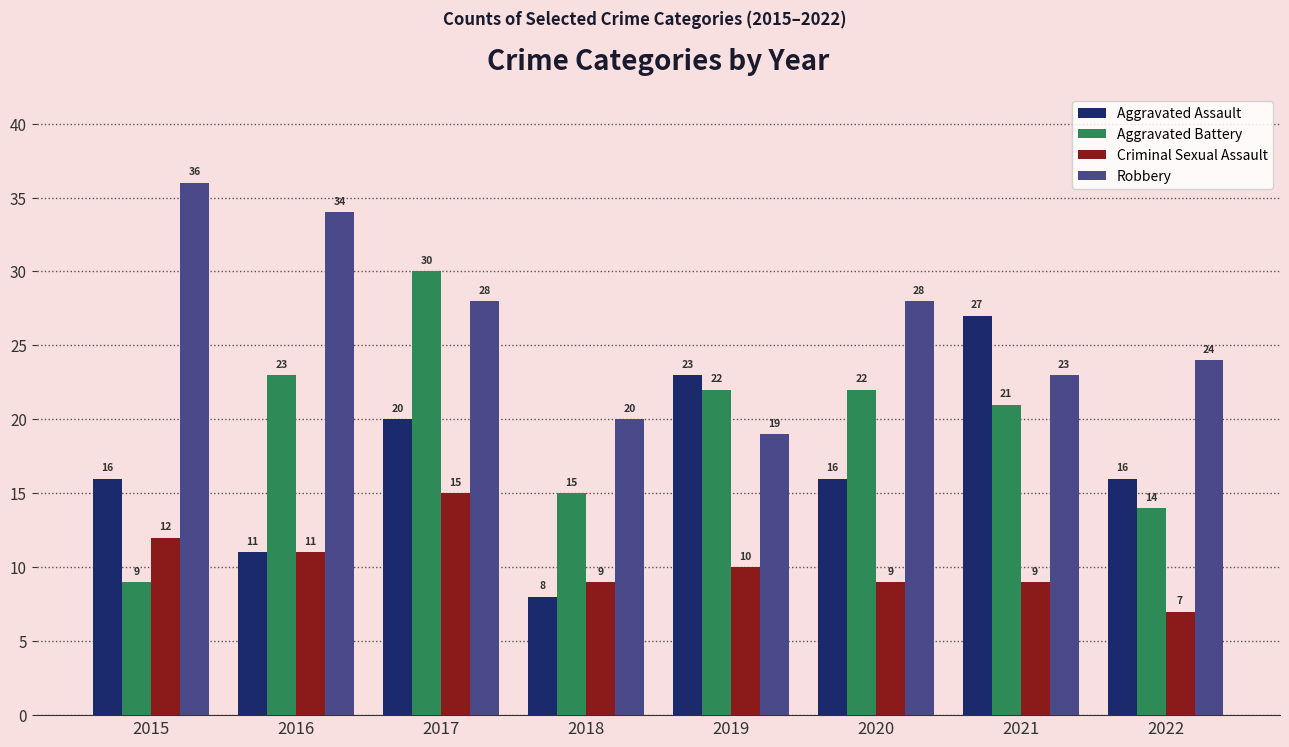

Count the Aggravated Assault values in the range 16 to 23.

5